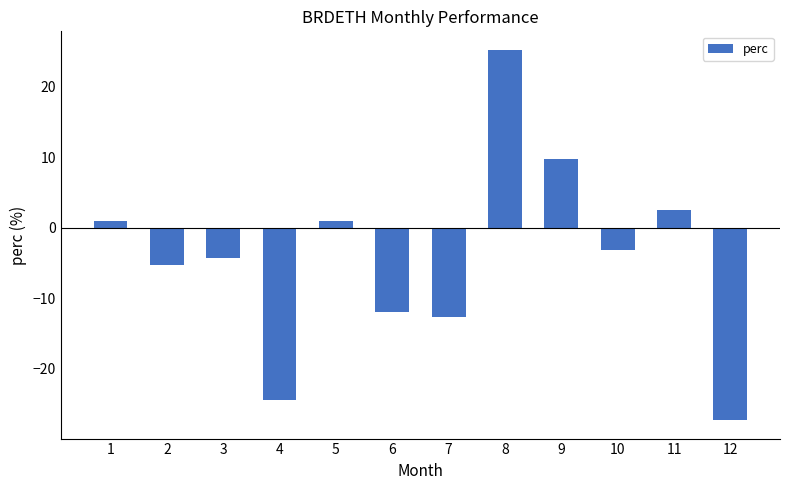

How many data points are above -3?

5